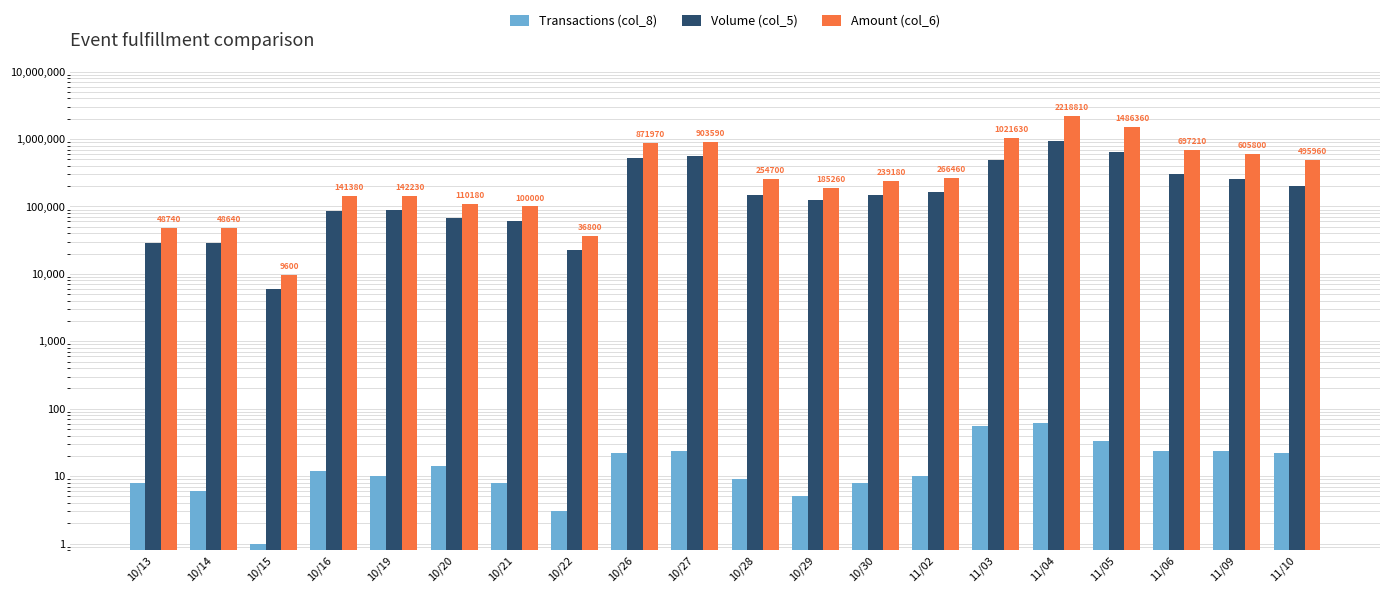

What is the value of the Amount (col_6) bar at the 16th from the left?

2218810